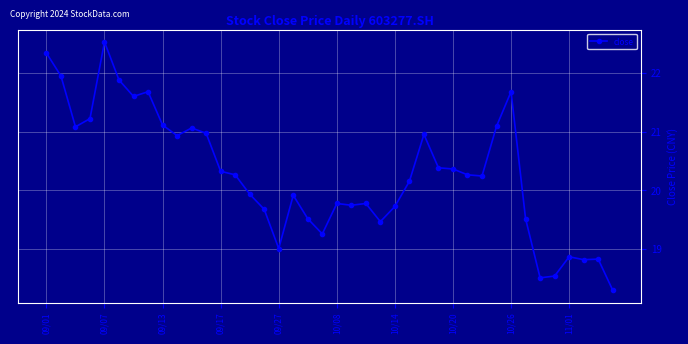

What is the value of the 22nd point from the left?

19.7